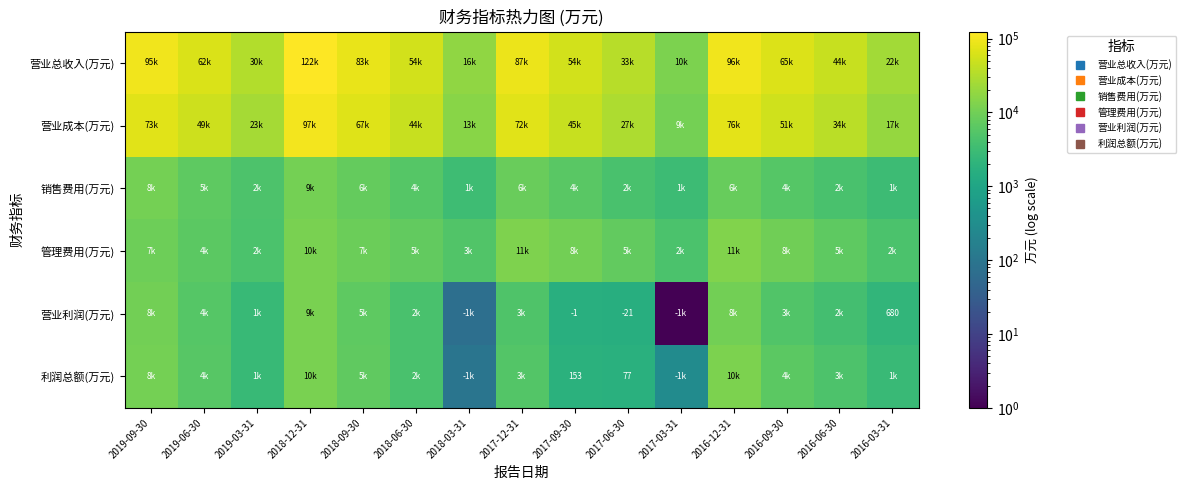

The value of 利润总额(万元) at 2016-12-31 is 16800. True or false?

False